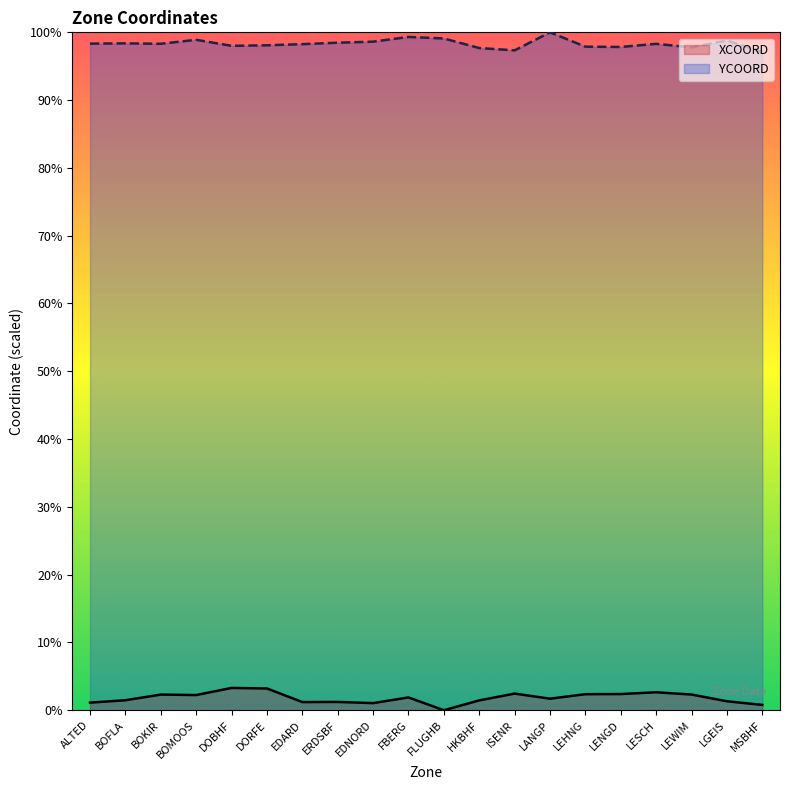

True or false: XCOORD has more than 2 interior local peaks.

True